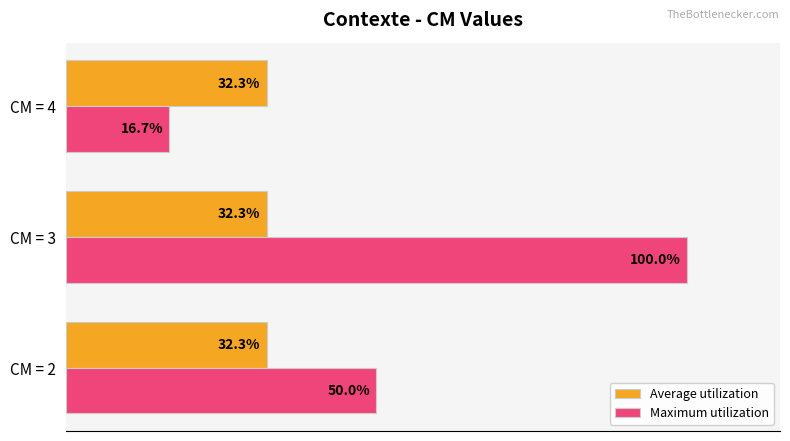

At which category does the chart reach its peak across all series?

CM = 3